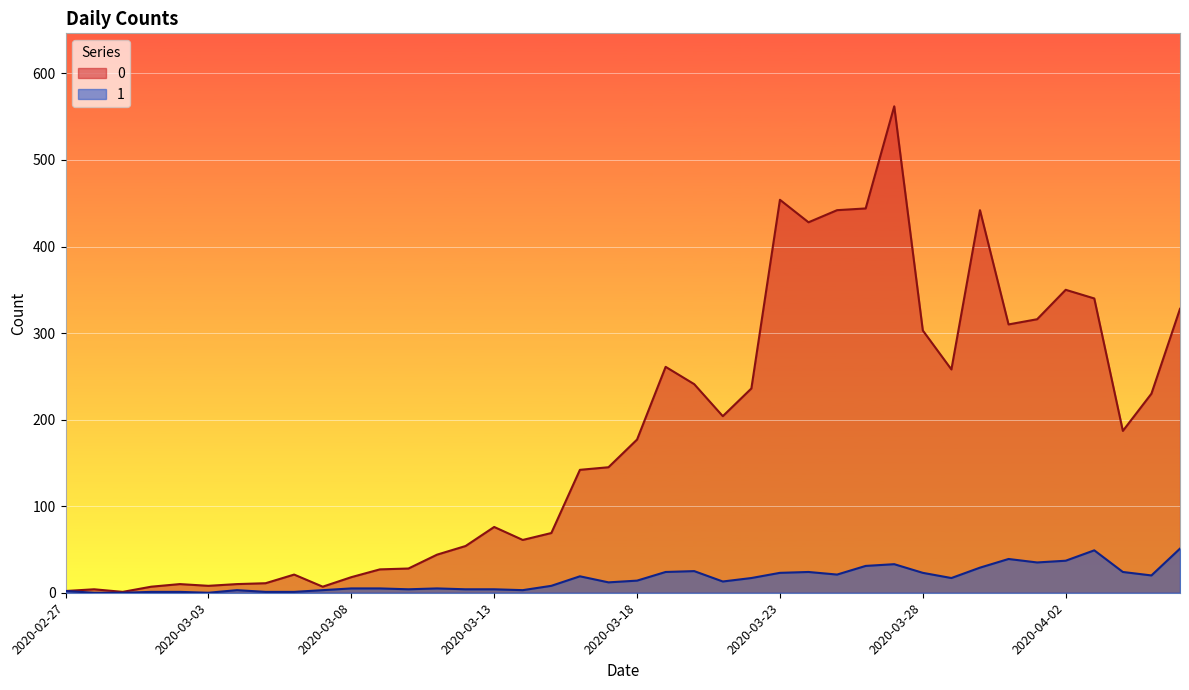

How many lines are shown in the chart?

2